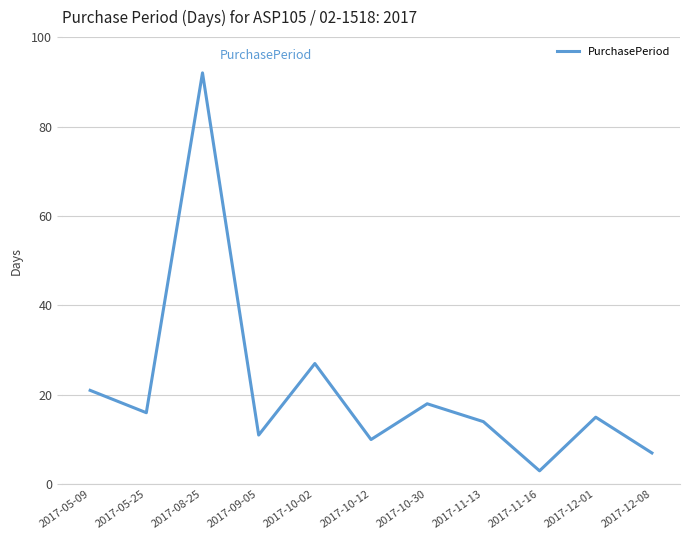

Does the chart have visible grid lines?

Yes